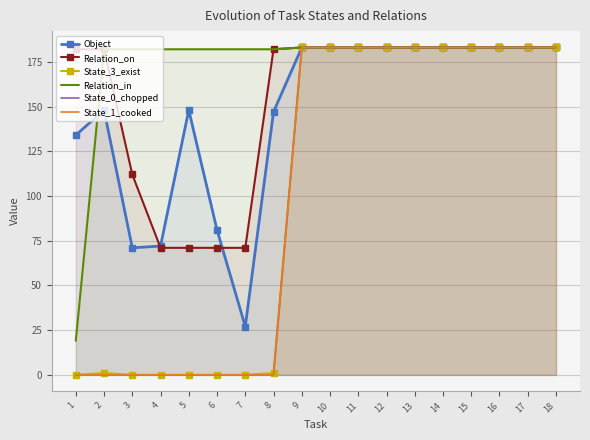

True or false: State_3_exist and State_0_chopped cross at least once.

False